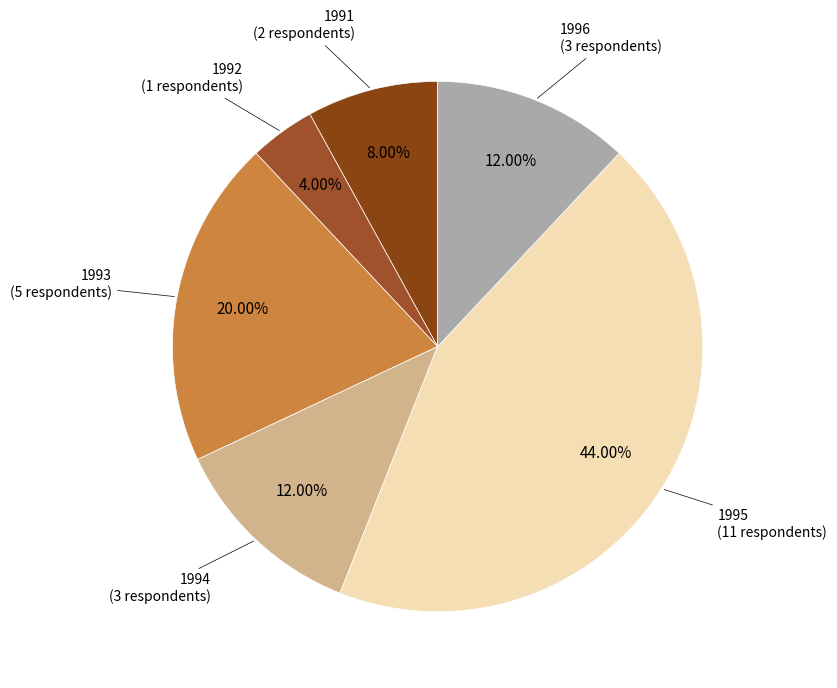

The 1991 slice represents 8% of the pie. True or false?

True